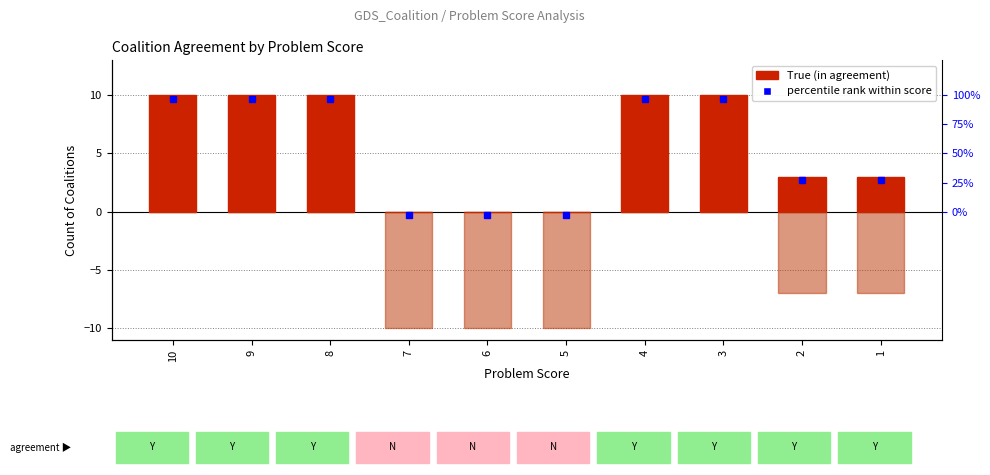

What is the average value of the False (disagreement) series?

-4